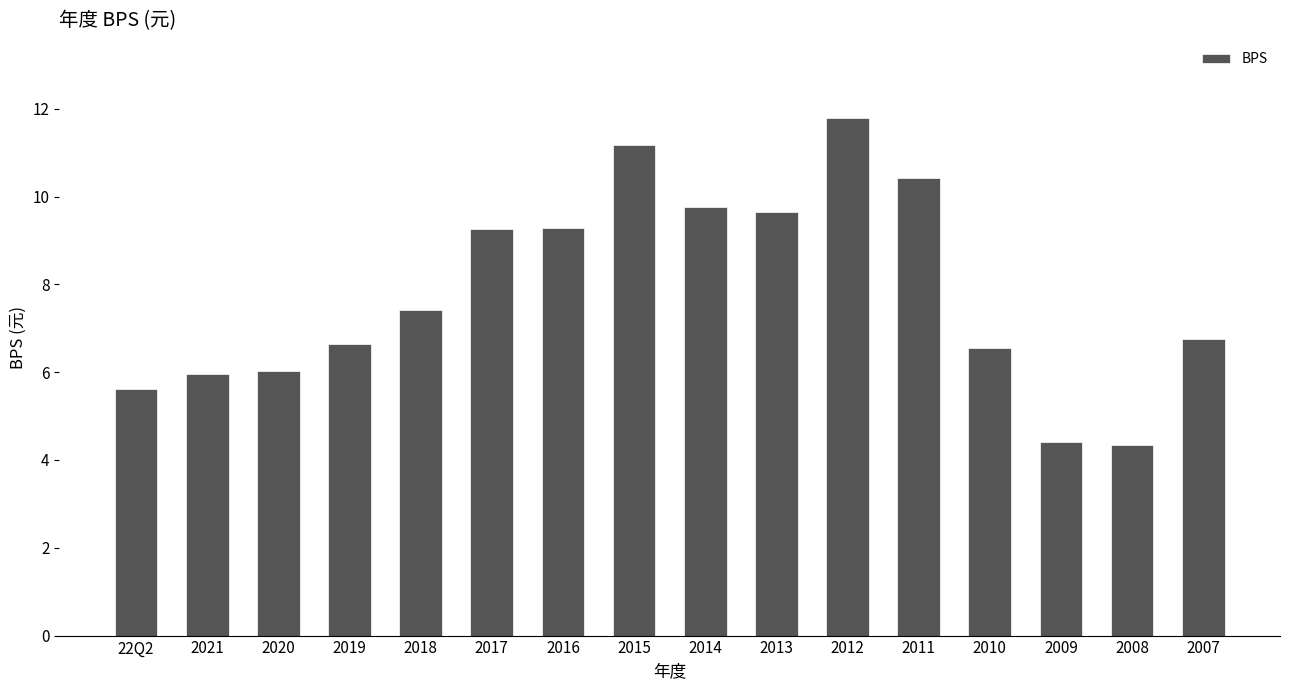

What is the label of the 16th bar from the left?

2007